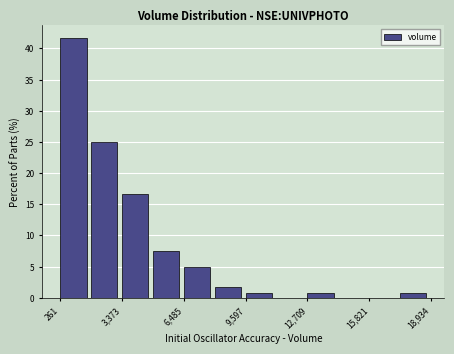

Around what value on the x-axis is the tallest bar? Give the approximate position of its centre, as read against the axis.

1000